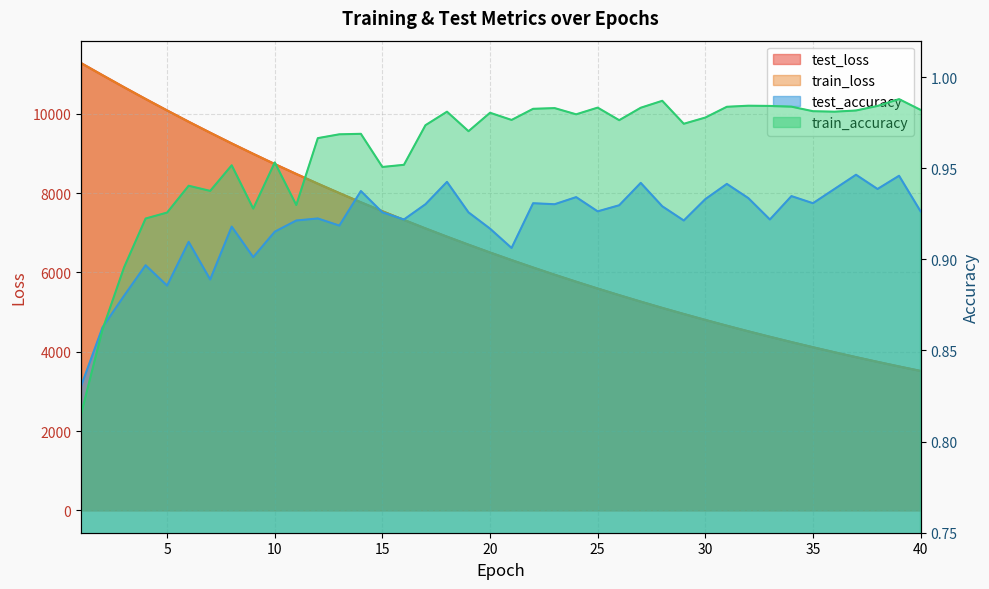

Which series has the widest spread of values?

test_loss